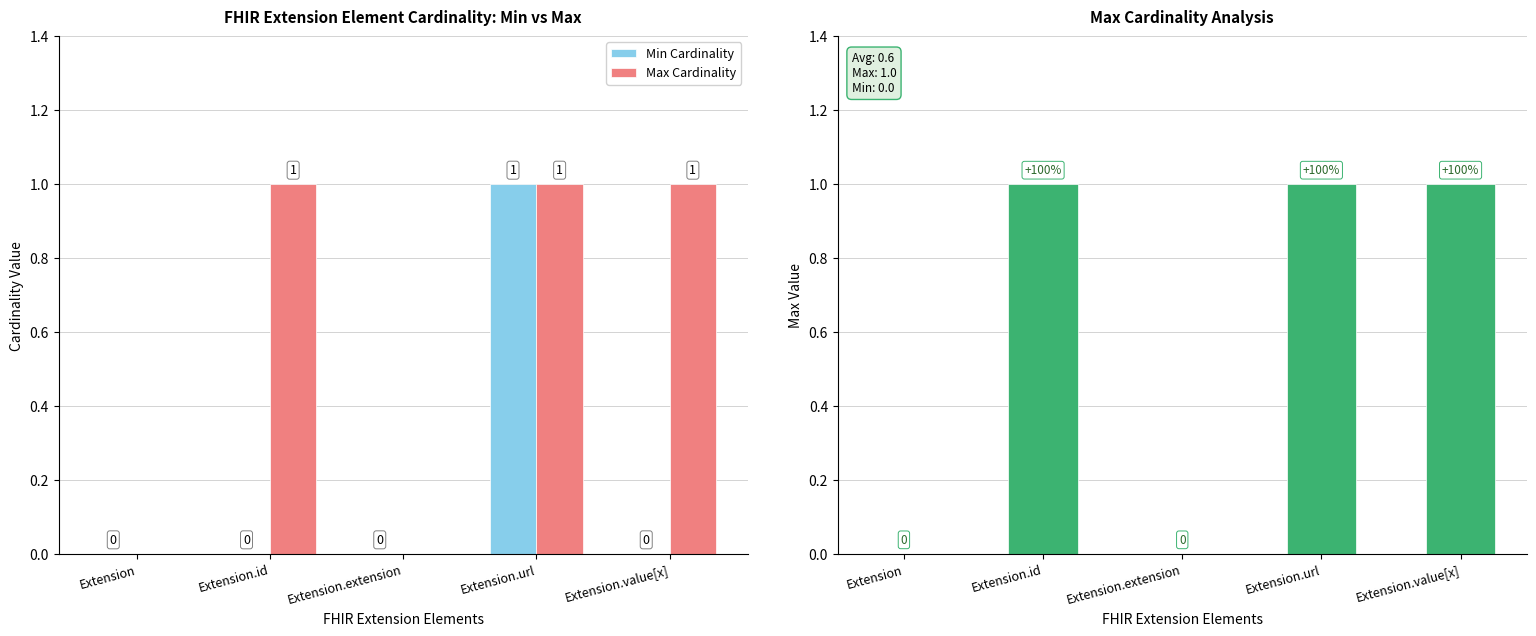

List the series in order of their peak value, highest first.

Min Cardinality, Max Cardinality